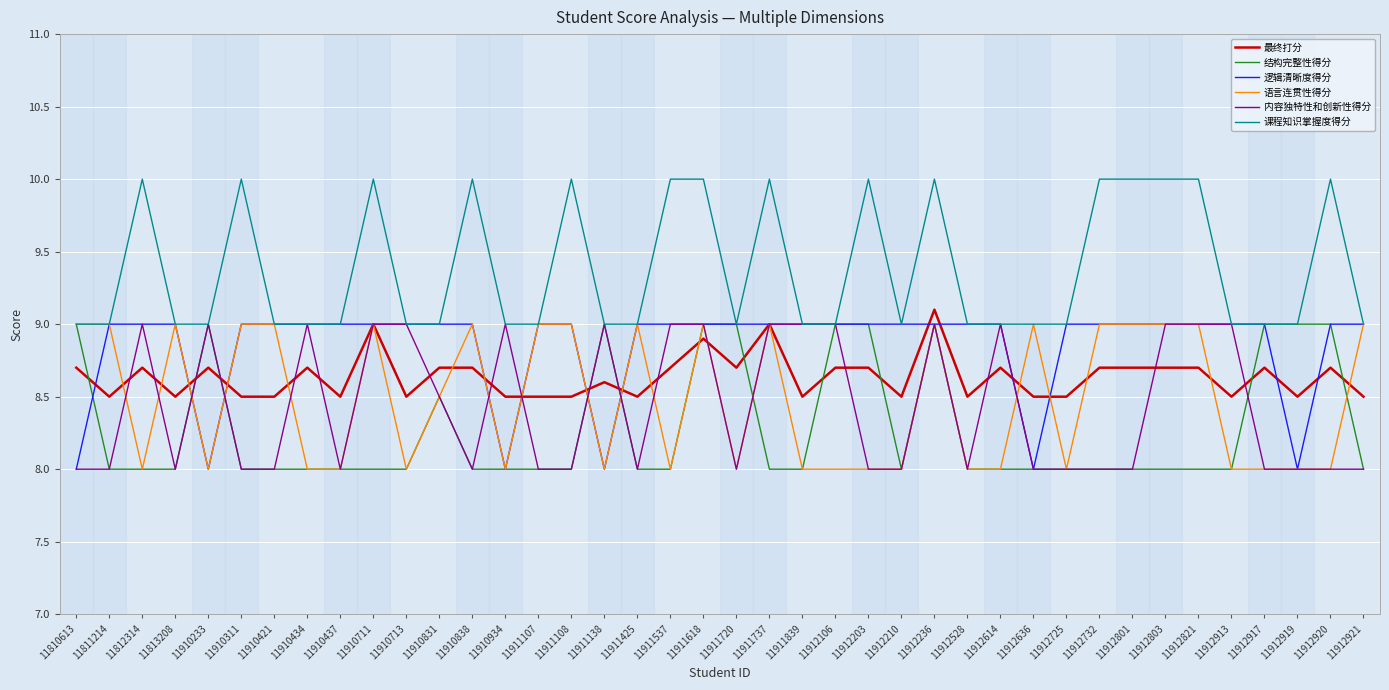

Which series has the largest total across all categories?

课程知识掌握度得分